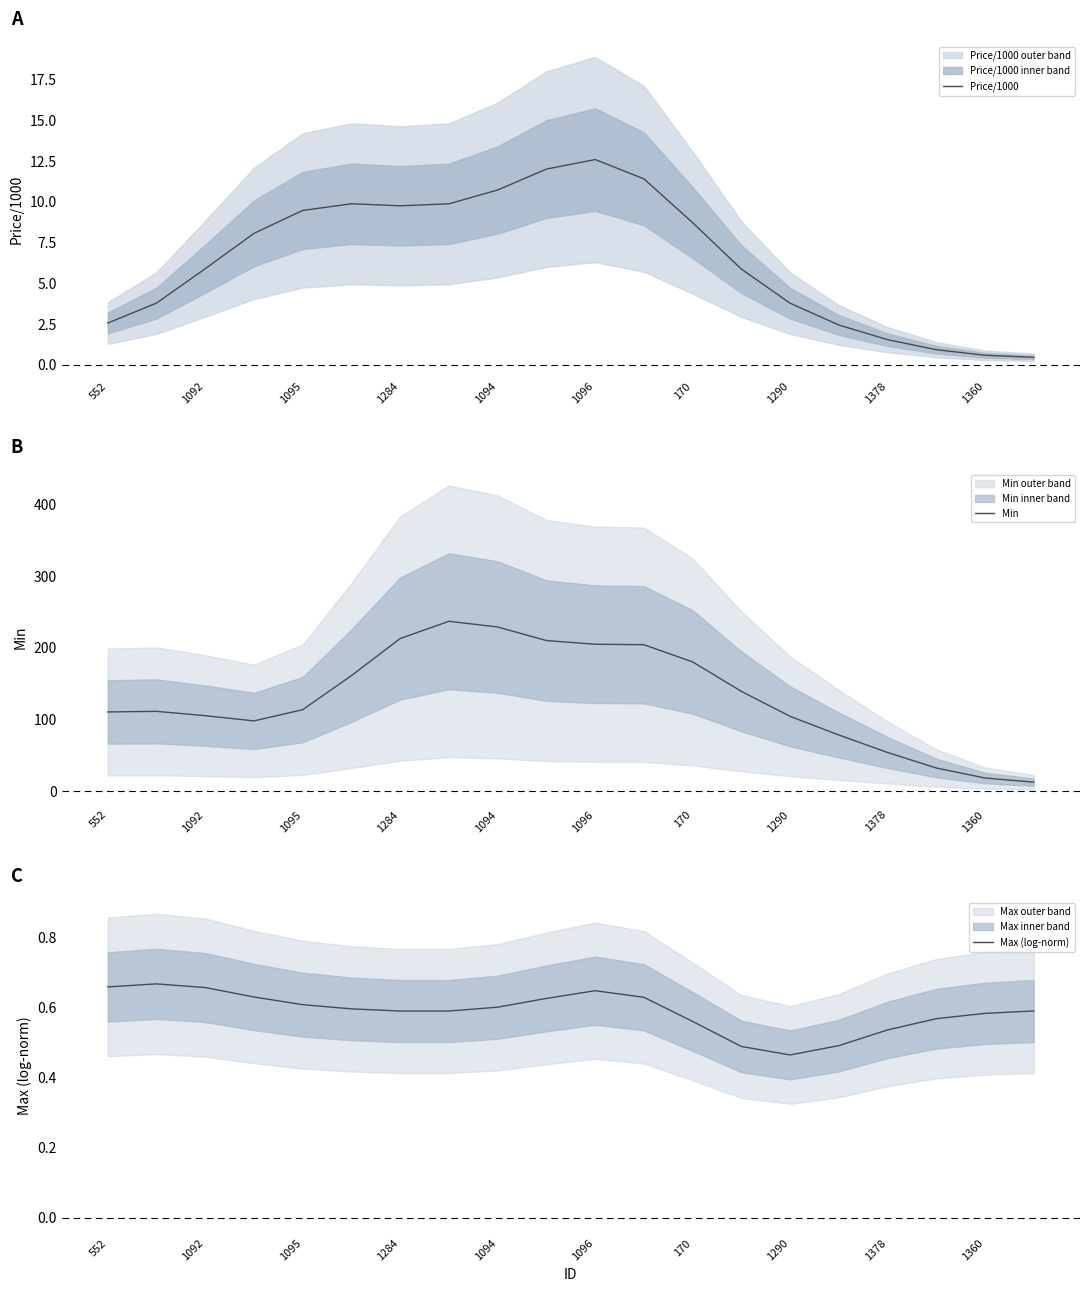

At how many categories does at least one series exceed 224?

2